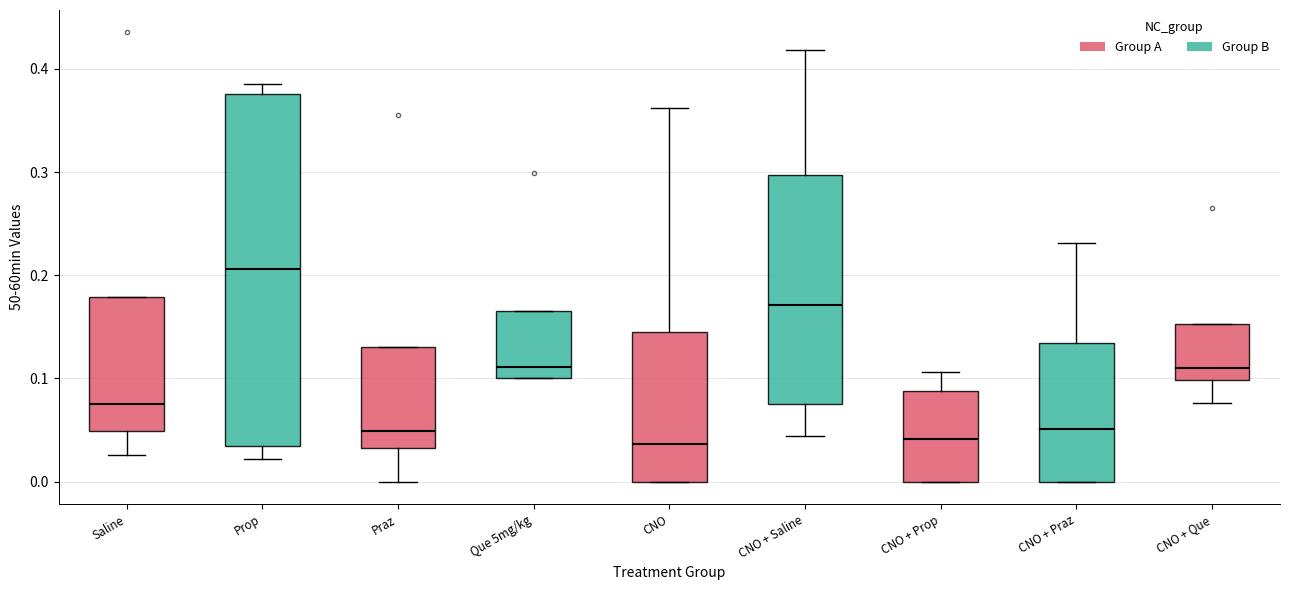

Reading left to right, read every box against the y-axis: the position of its median line, the range the box covers, and the ends of its whiskers. The values are not printed on the chart, so give them approximately, as read against the axis.

Saline: median 0.08, box 0.05 to 0.18, whiskers 0.03 to 0.18
Prop: median 0.21, box 0.03 to 0.38, whiskers 0.02 to 0.38 (just above the box's upper edge)
Praz: median 0.05, box 0.03 to 0.13, whiskers 0.00 to 0.13
Que 5mg/kg: median 0.11, box 0.10 to 0.17, whiskers 0.10 to 0.17
CNO: median 0.04, box 0.00 to 0.15, whiskers 0.00 to 0.36
CNO + Saline: median 0.17, box 0.08 to 0.30, whiskers 0.04 to 0.42
CNO + Prop: median 0.04, box 0.00 to 0.09, whiskers 0.00 to 0.11
CNO + Praz: median 0.05, box 0.00 to 0.13, whiskers 0.00 to 0.23
CNO + Que: median 0.11, box 0.10 to 0.15, whiskers 0.08 to 0.15